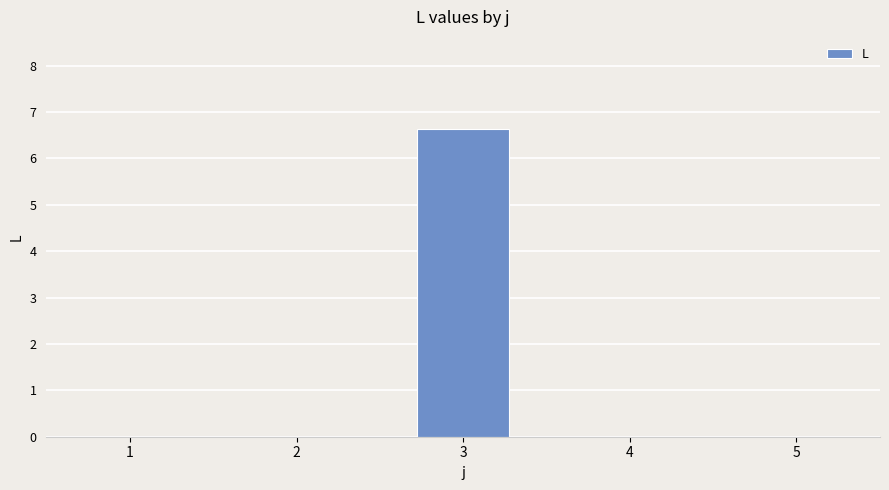

What is the greatest value displayed?

6.6